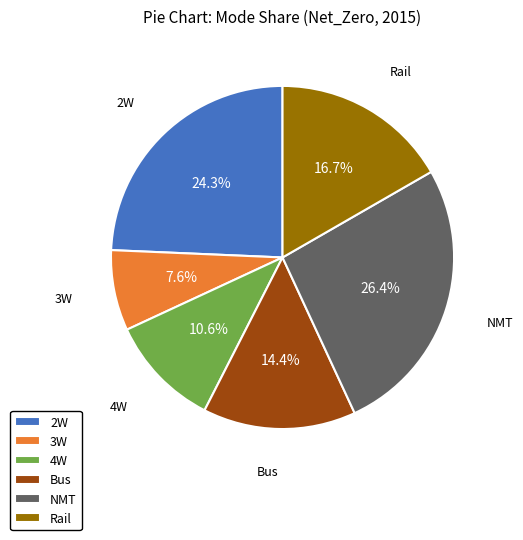

To the nearest percent, what portion does Rail represent?

17%